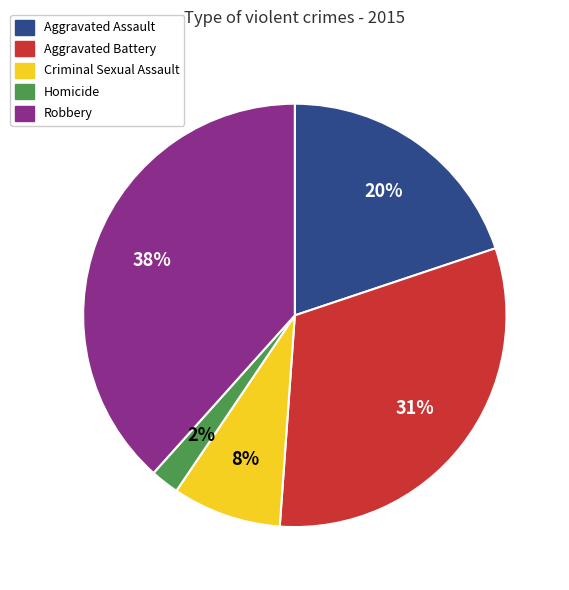

Is it true that Robbery is 32% of the pie?

False